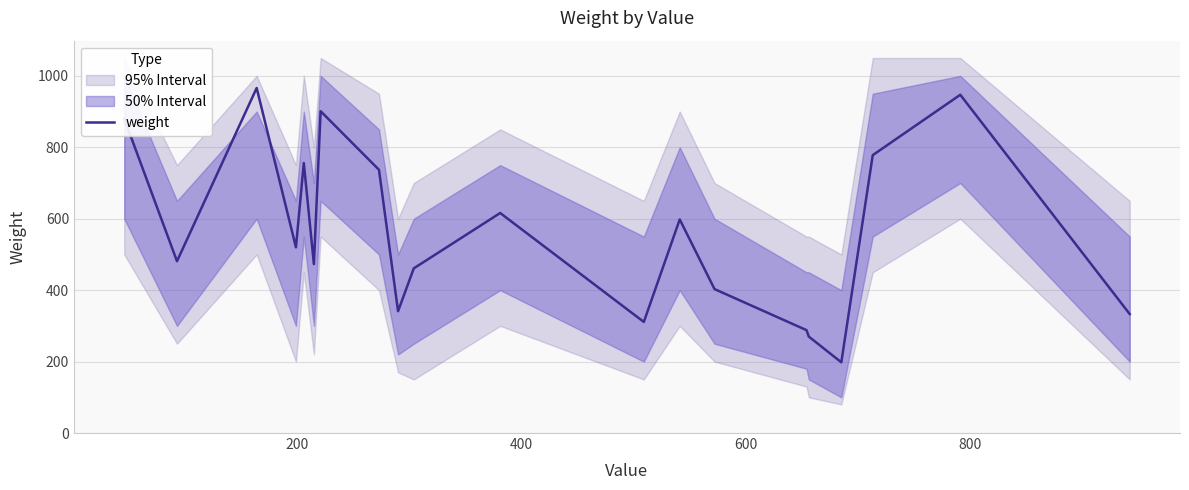

What is the maximum value for weight?

966